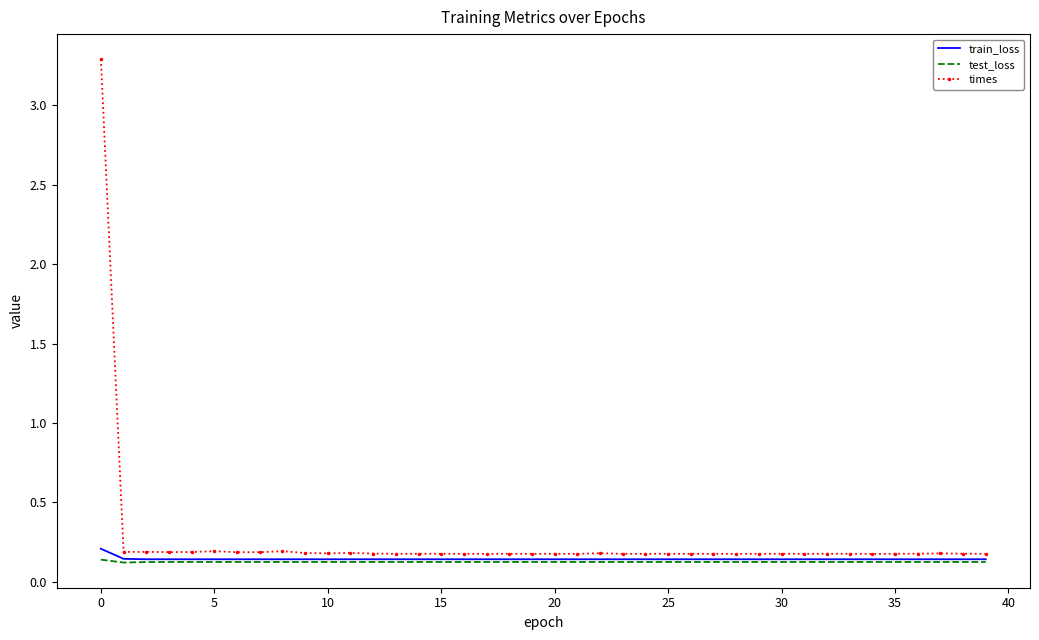

What is the maximum value shown in the chart?

3.3